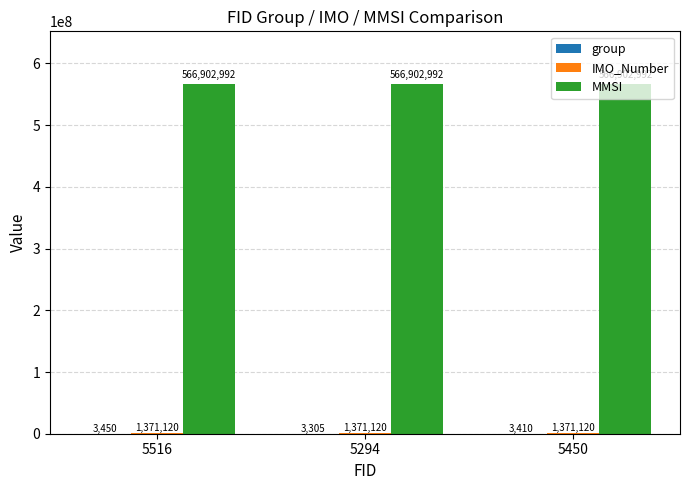

The value of MMSI at 5516 is 315251697. True or false?

False